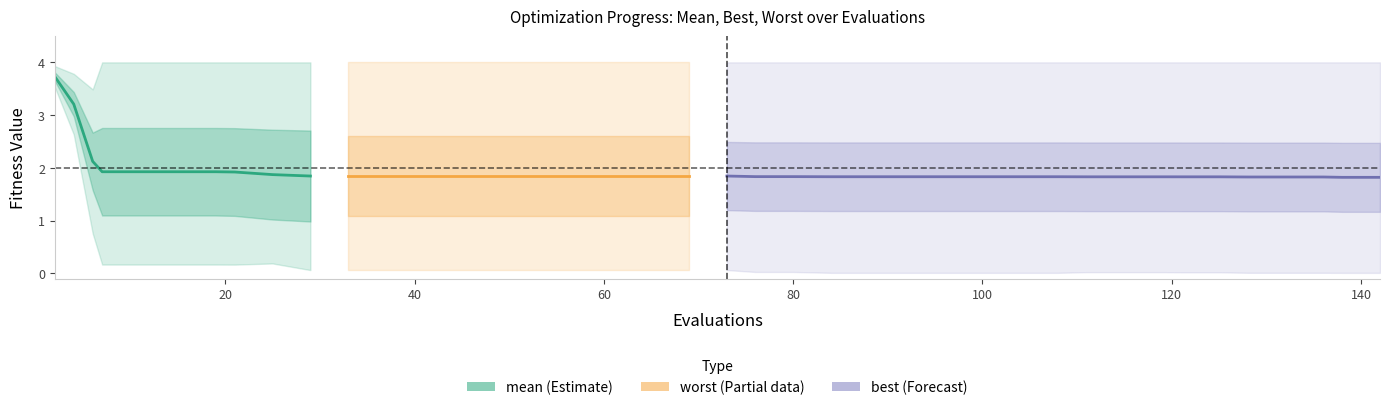

What is the ratio of the value at 140 to the value at 100?

1.0